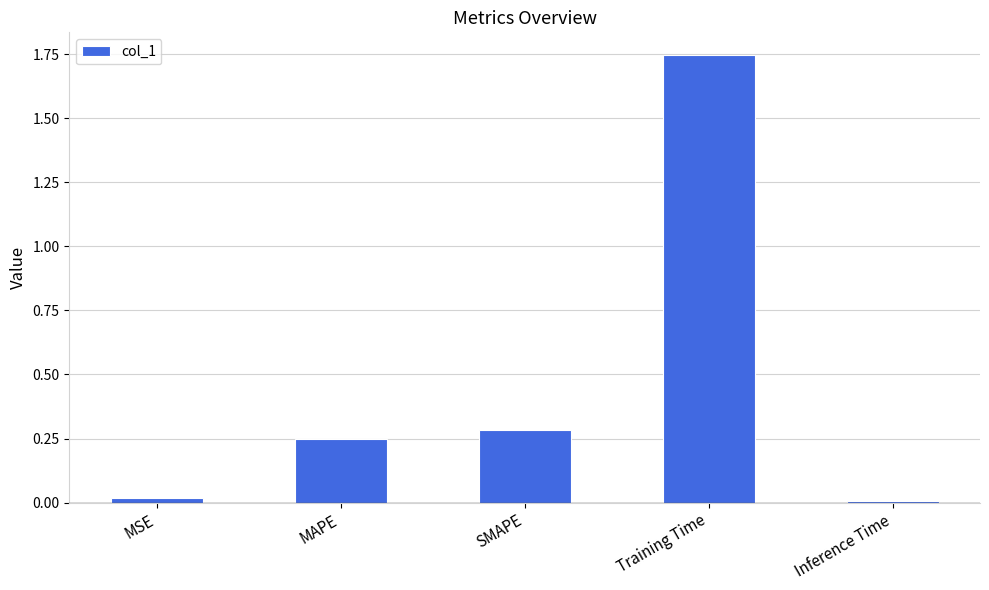

What is the change in value from MAPE to Training Time?

+1.5